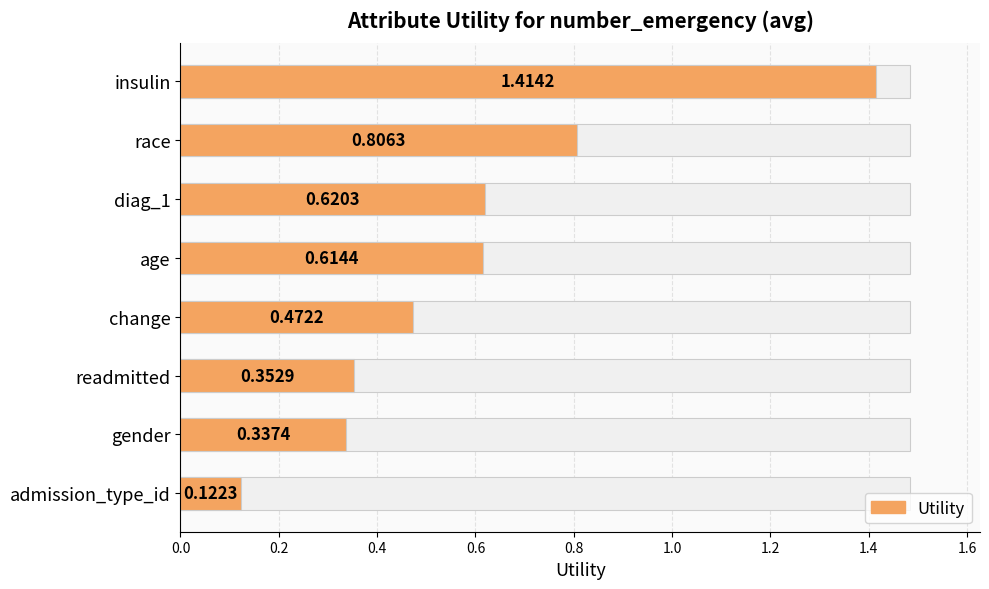

True or false: the data shows 0.6 at diag_1.

True